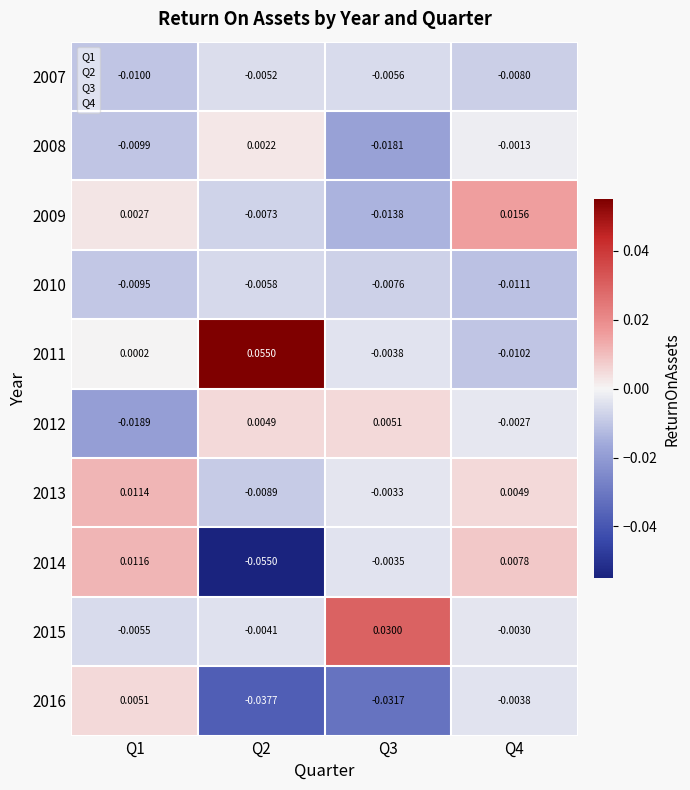

How many categories are shown in the chart?

4